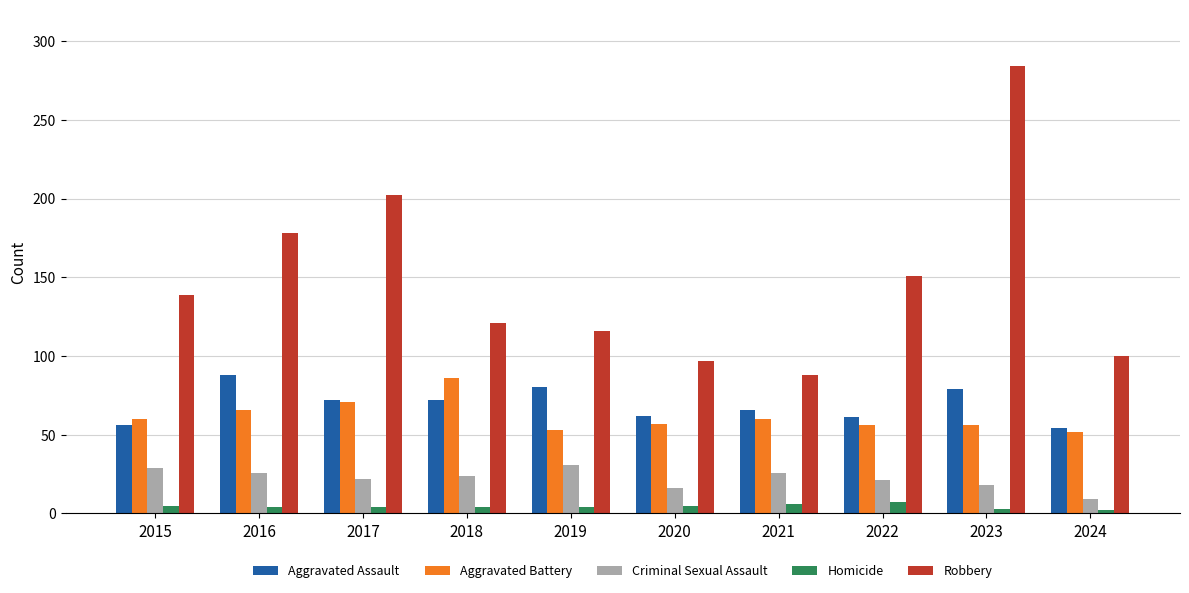

At which label does Robbery reach its minimum?

2021